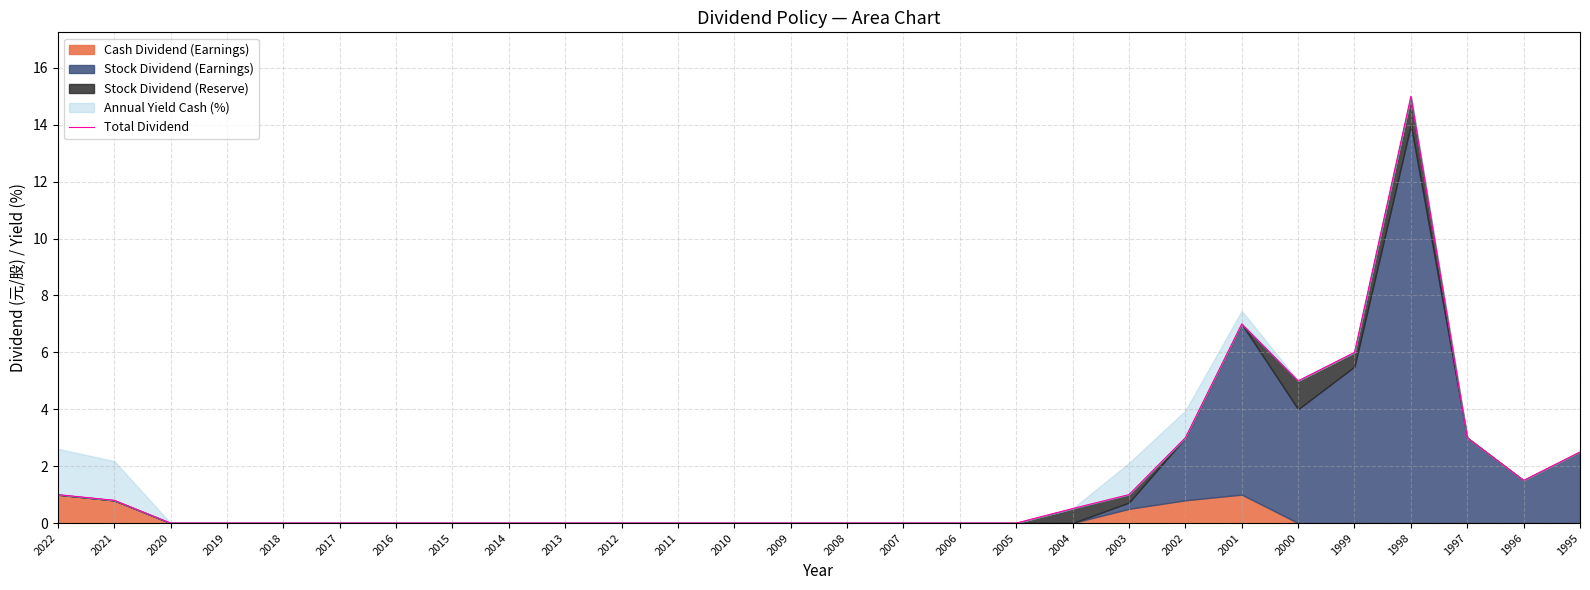

What is the difference between the values at 2002 and 2021?

2.2